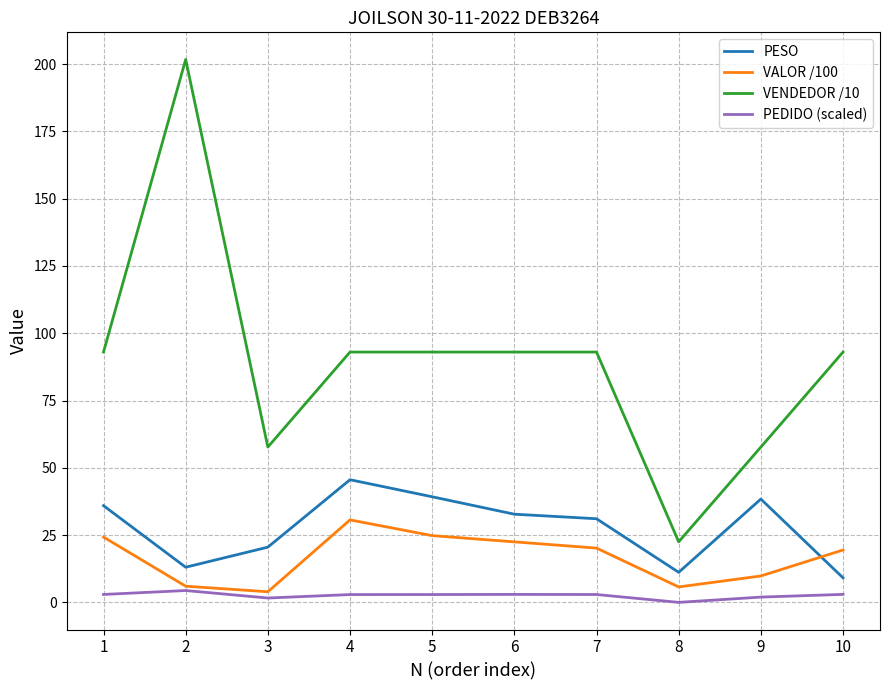

At which label does VALOR /100 reach its peak?

4